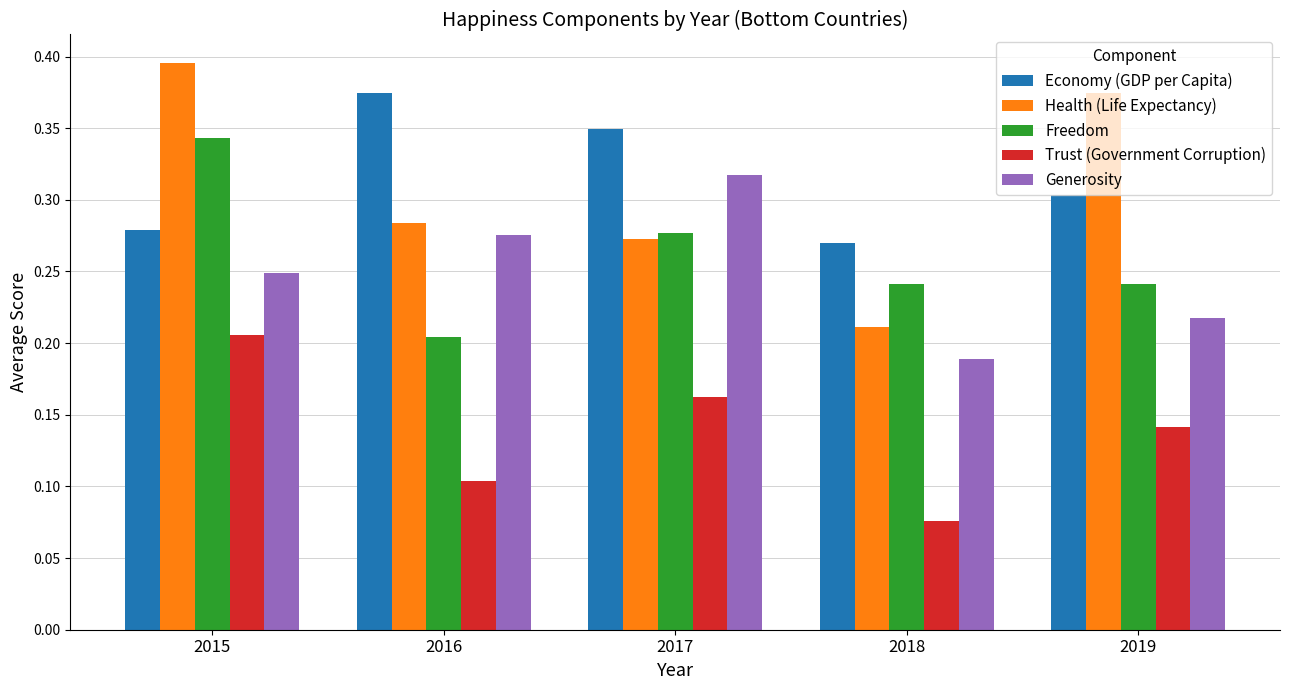

Which label corresponds to the smallest value in the chart?

2018